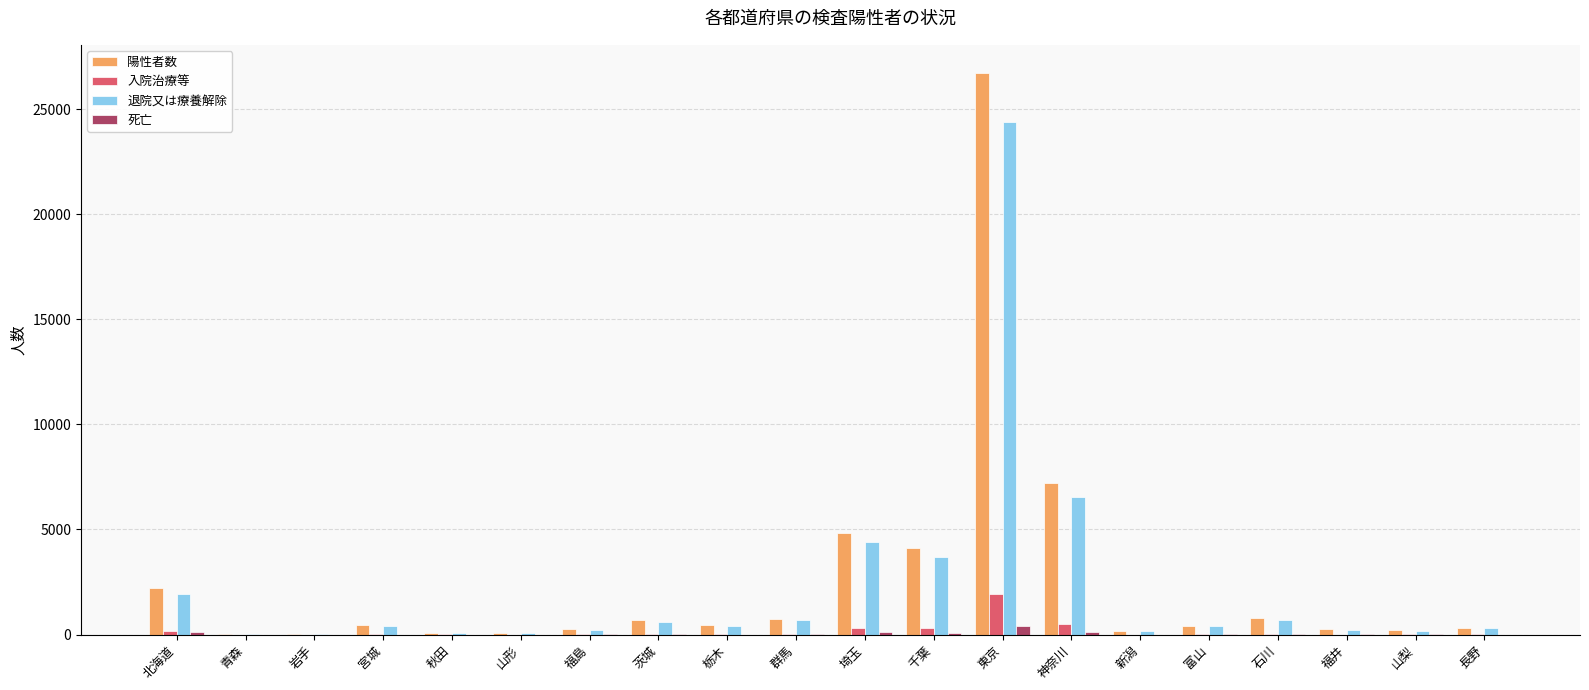

How many groups of bars are there?

20